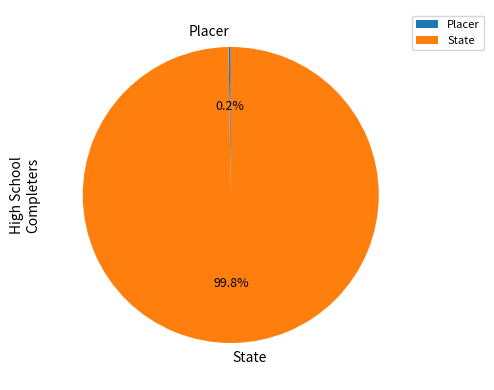

Which slice represents more than half of the pie?

State